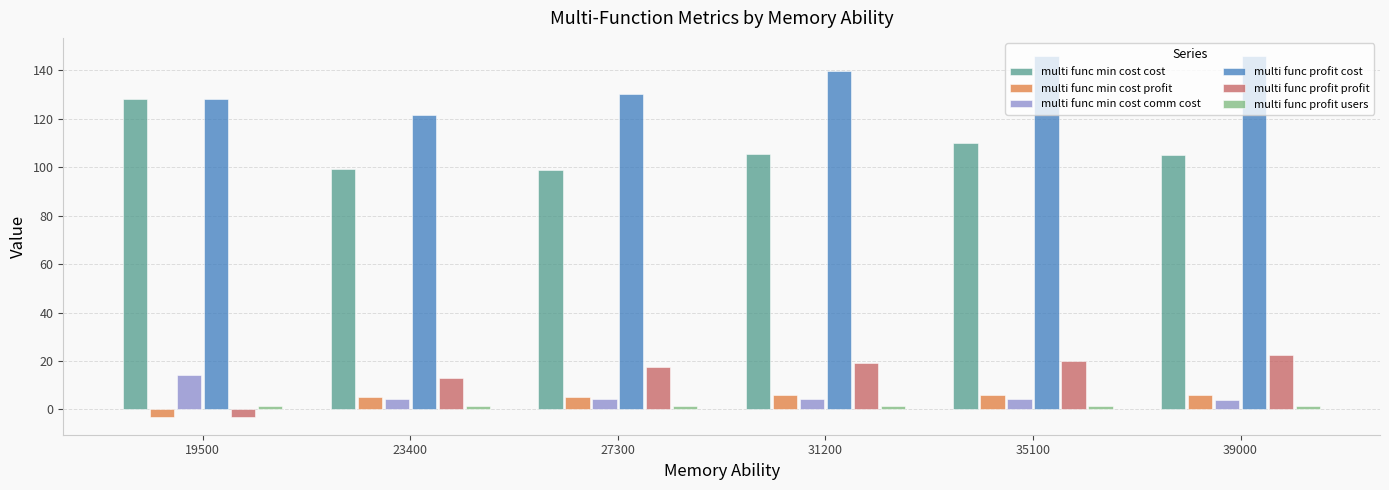

What is the difference between the highest and lowest values at 31200?

138.2